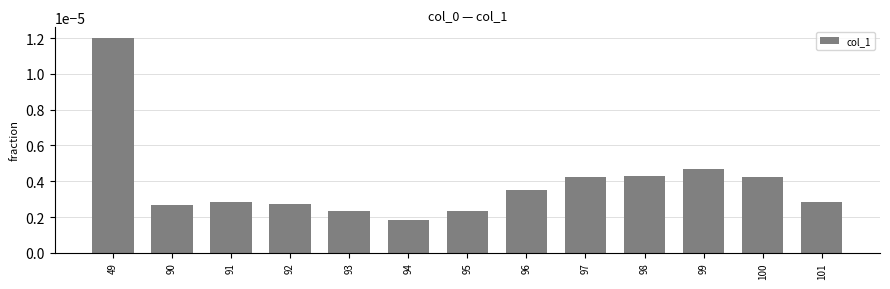

Which has a higher value, 49 or 93?

49